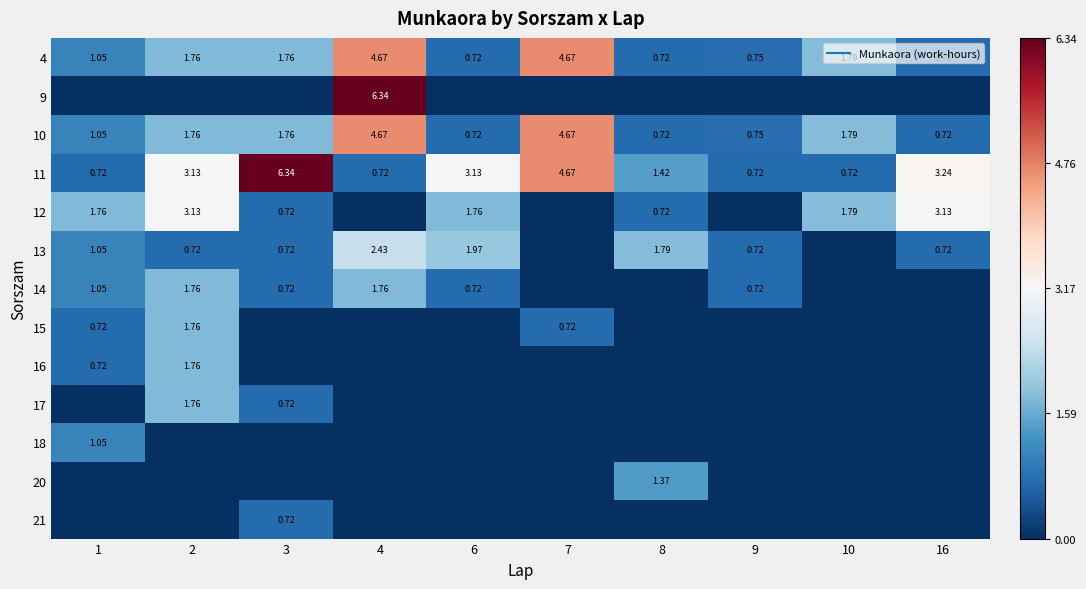

True or false: 13 has a value of -0.9 at 7.

False